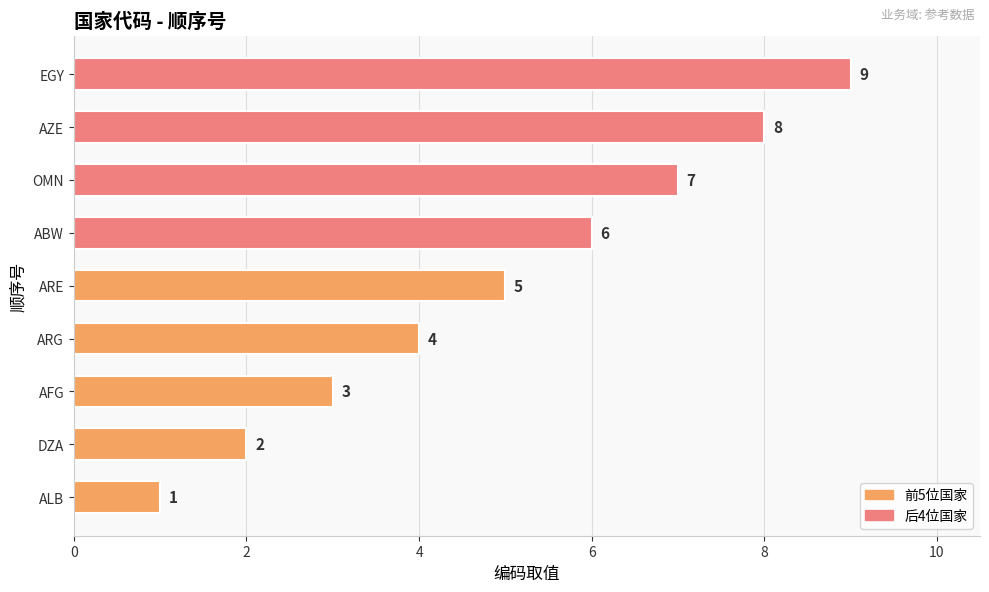

Read the value at ARE.

5